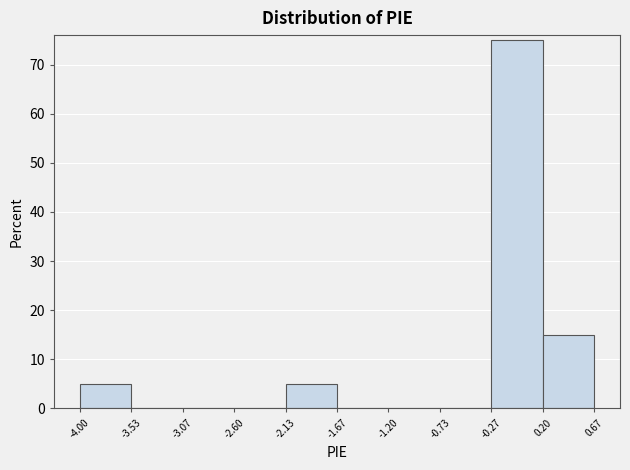

Reading left to right, transcribe this chart: for each bar, give the range it covers on the x-axis and its height. The values are not printed on the chart, so give them approximately, as read against the axis.

-4.00 to -3.53: 5
-3.53 to -3.07: 0
-3.07 to -2.60: 0
-2.60 to -2.13: 0
-2.13 to -1.67: 5
-1.67 to -1.20: 0
-1.20 to -0.73: 0
-0.73 to -0.27: 0
-0.27 to 0.20: 75
0.20 to 0.67: 15